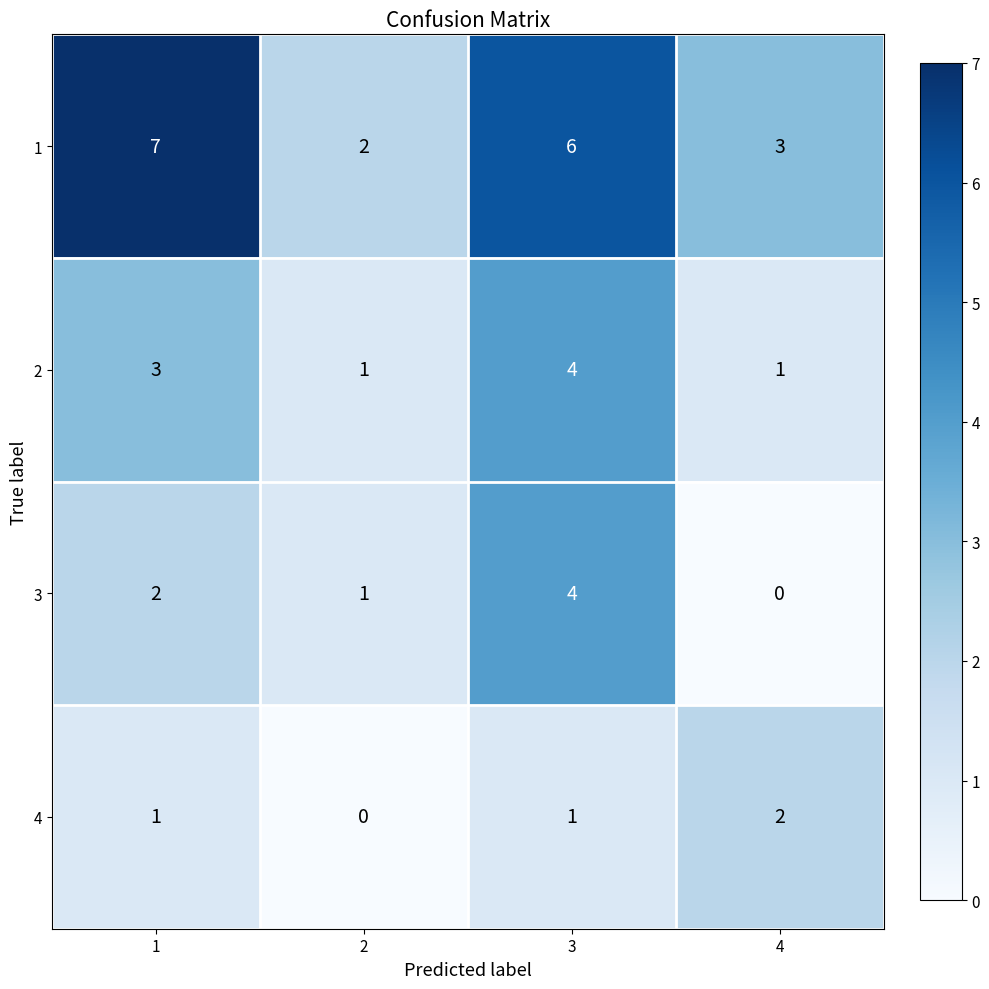

What is the difference between the maximum and minimum values in the 2 series?

3